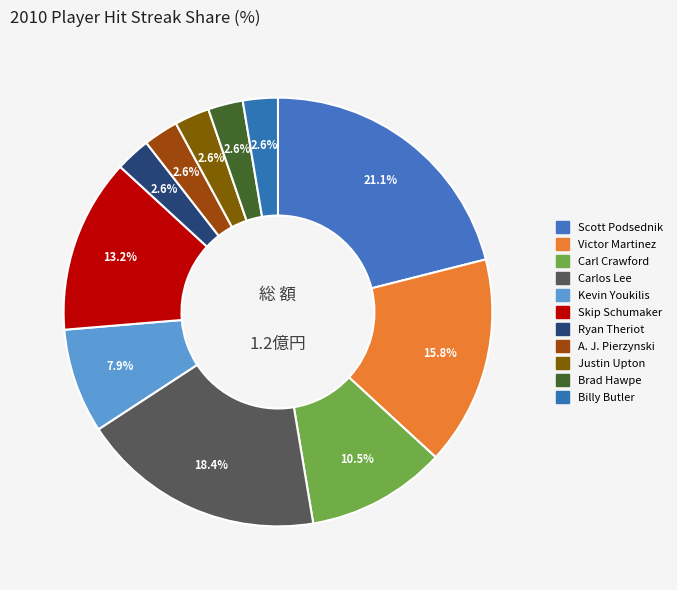

How many slices are in this pie chart?

11